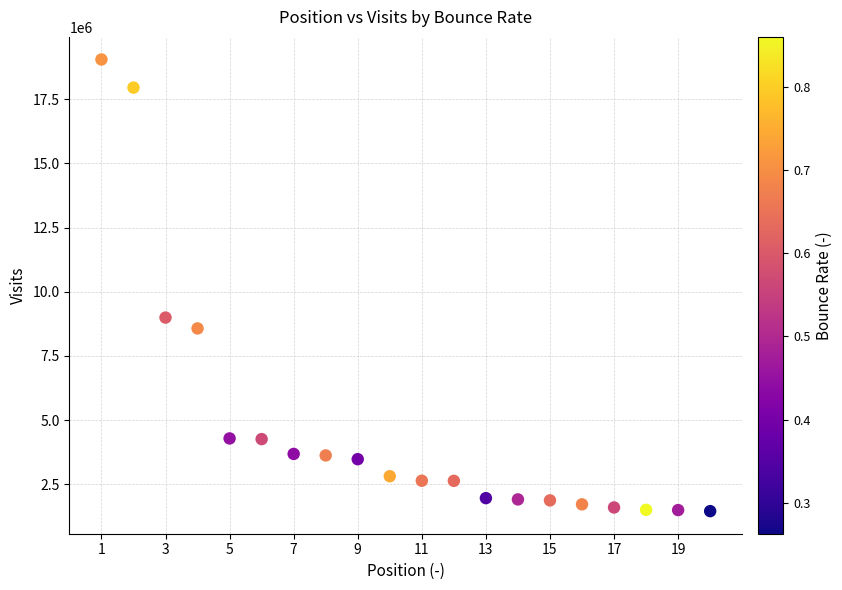

What is the range of X values (max minus min)?

19